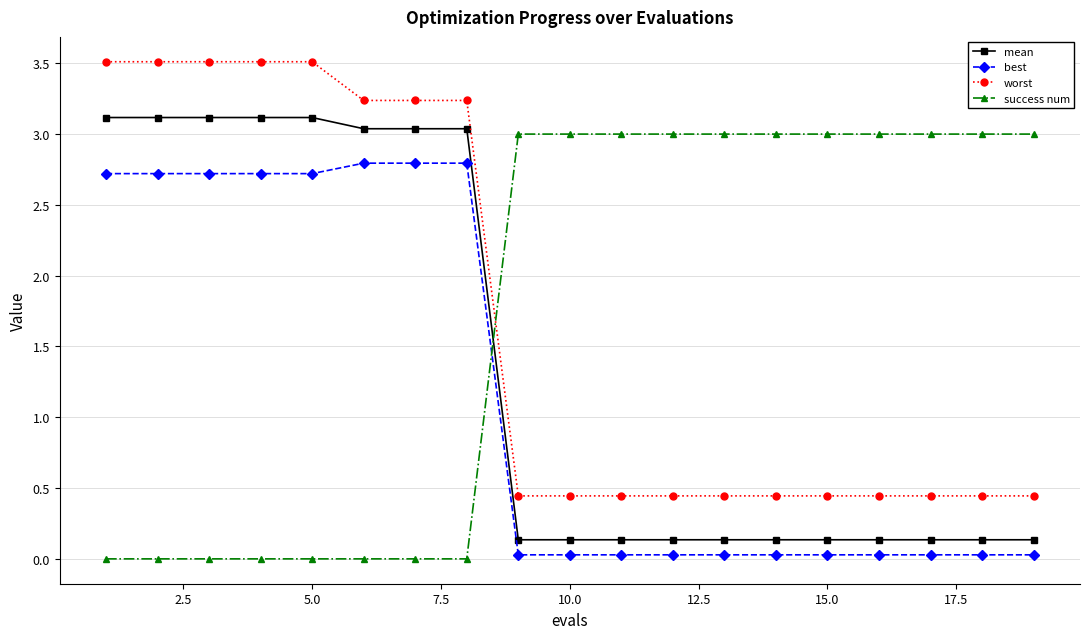

What is the value of the worst point at the 5th from the left?

3.5